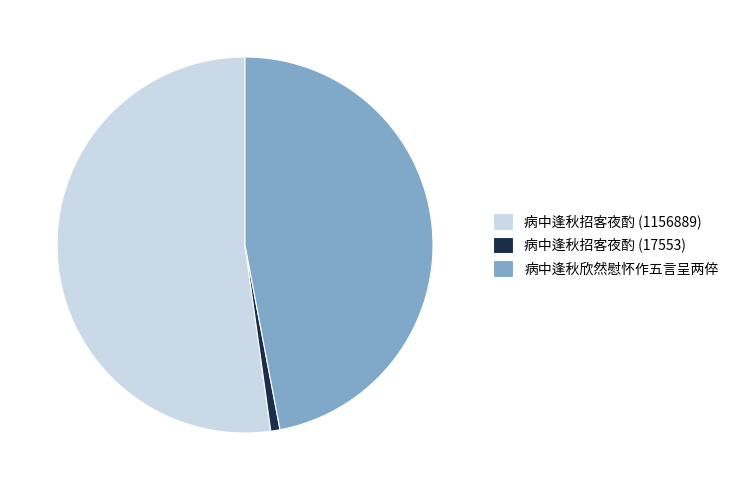

Count the number of slices in the pie.

3